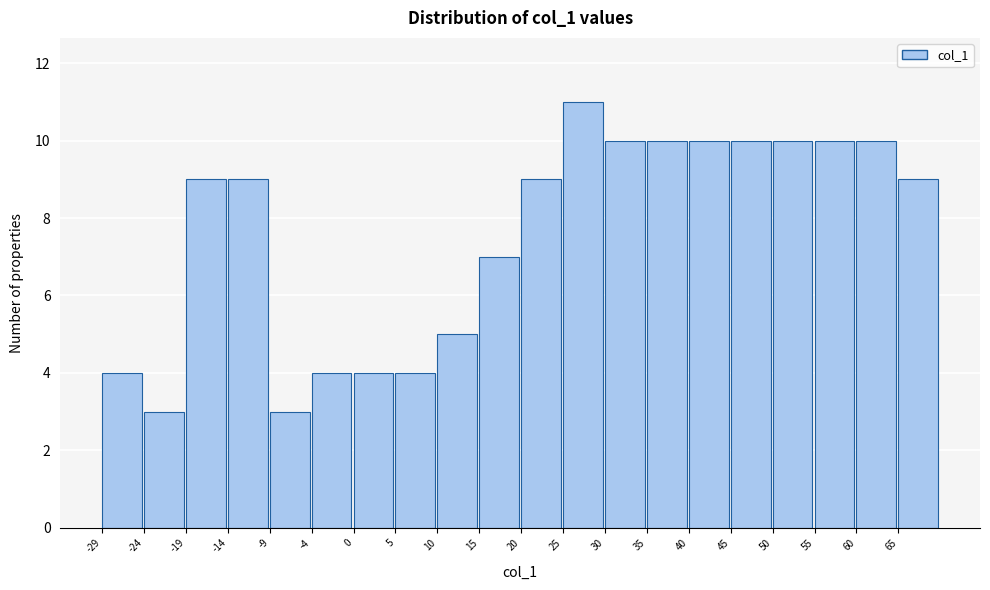

Reading left to right, list every bar in this chart as the range it spans on the x-axis followed by its height. Neither the bar edges nor the heights are printed on the chart, so give them approximately, as read against the axes.

-29.00 to -24.05: 4
-24.05 to -19.10: 3
-19.10 to -14.15: 9
-14.15 to -9.20: 9
-9.20 to -4.25: 3
-4.25 to 0.70: 4
0.70 to 5.65: 4
5.65 to 10.60: 4
10.60 to 15.55: 5
15.55 to 20.50: 7
20.50 to 25.45: 9
25.45 to 30.40: 11
30.40 to 35.35: 10
35.35 to 40.30: 10
40.30 to 45.25: 10
45.25 to 50.20: 10
50.20 to 55.15: 10
55.15 to 60.10: 10
60.10 to 65.05: 10
65.05 to 70.00: 9